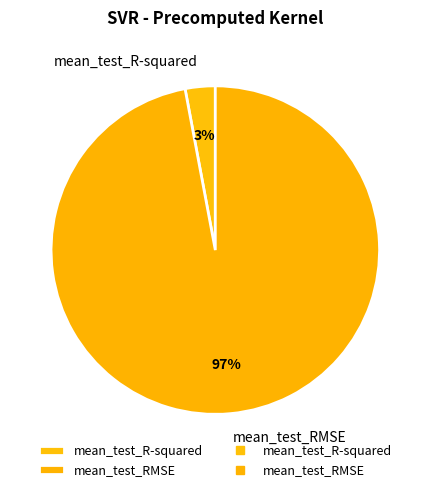

The mean_test_R-squared slice represents 12% of the pie. True or false?

False